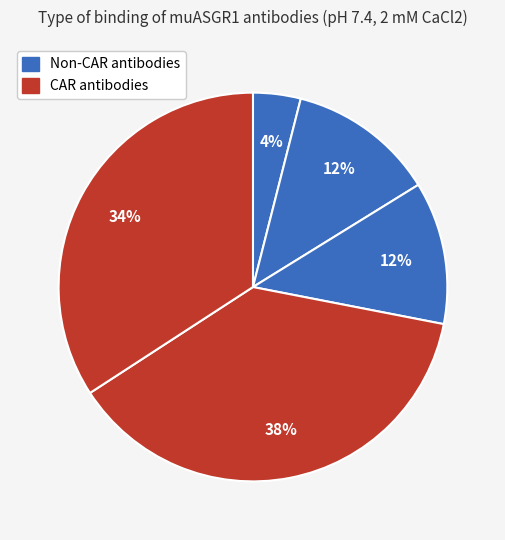

Count the number of slices in the pie.

5